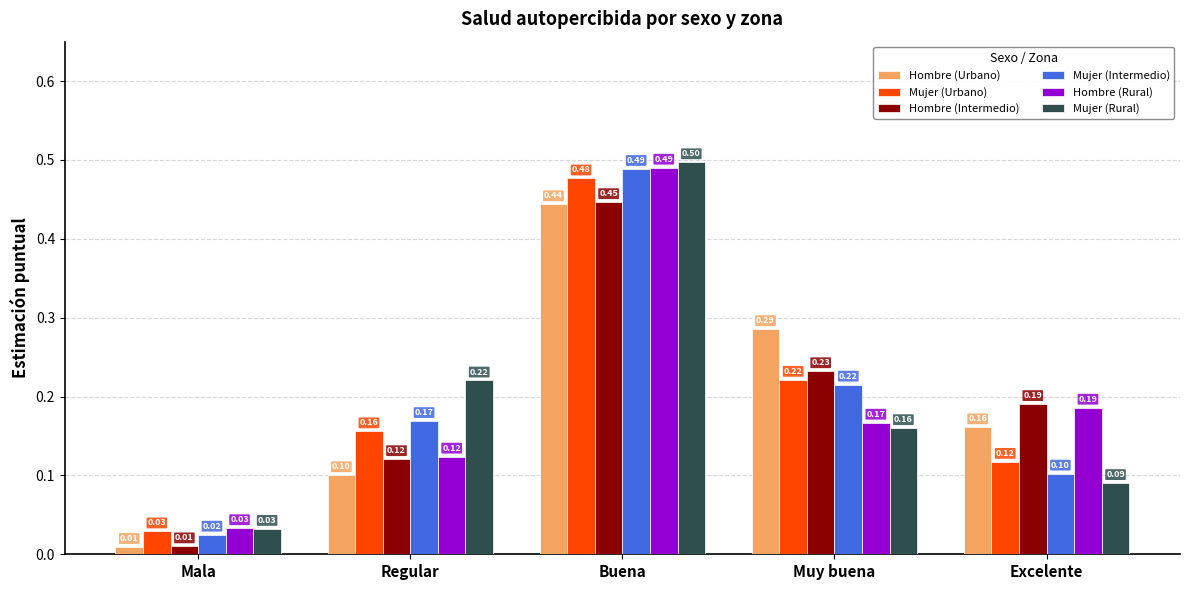

The Mujer (Intermedio) series shows 0.1 at Muy buena. True or false?

False